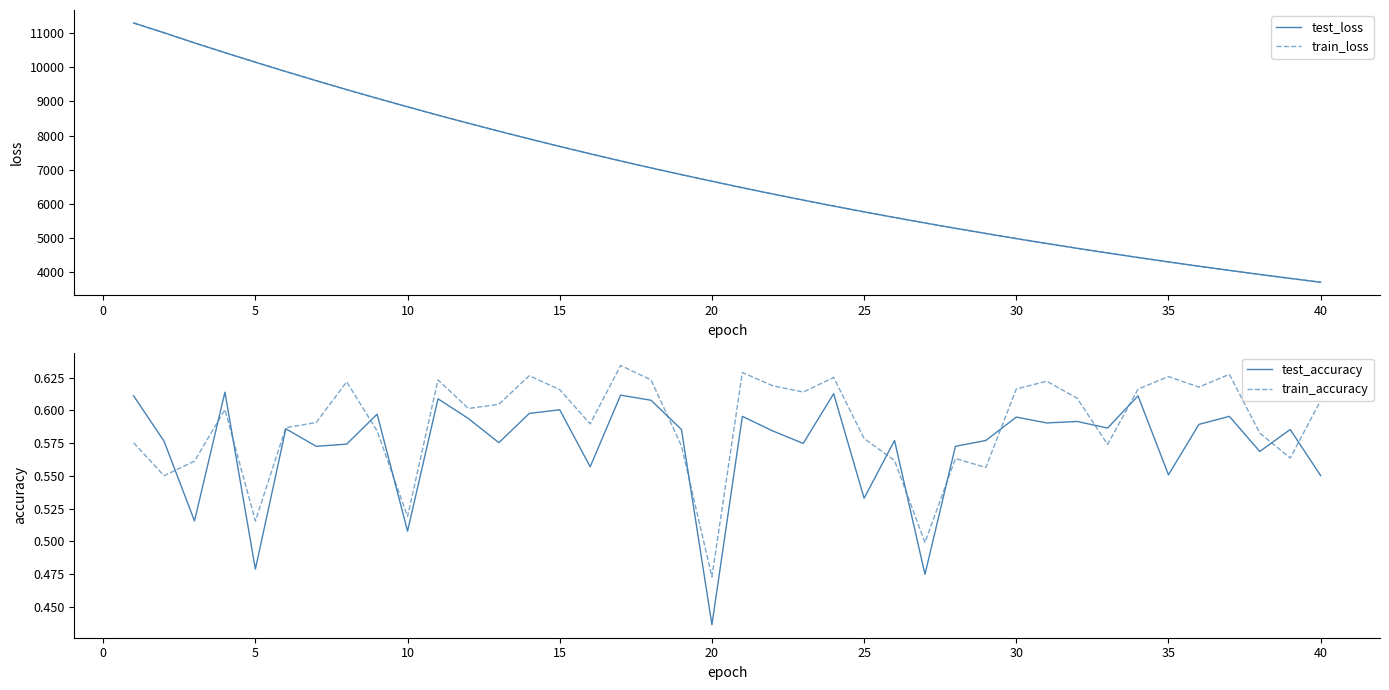

At which label is test_accuracy closest to 0?

20